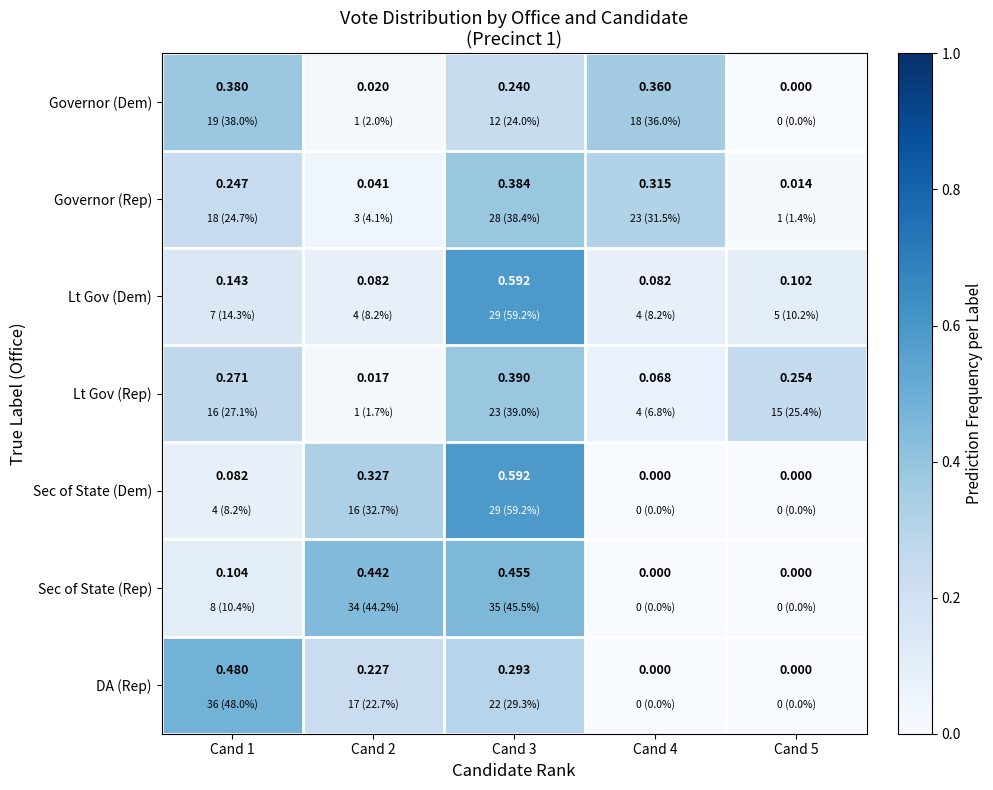

Is the value of Lt Gov (Rep) at Cand 2 greater than the value of Sec of State (Rep) at Cand 3?

No